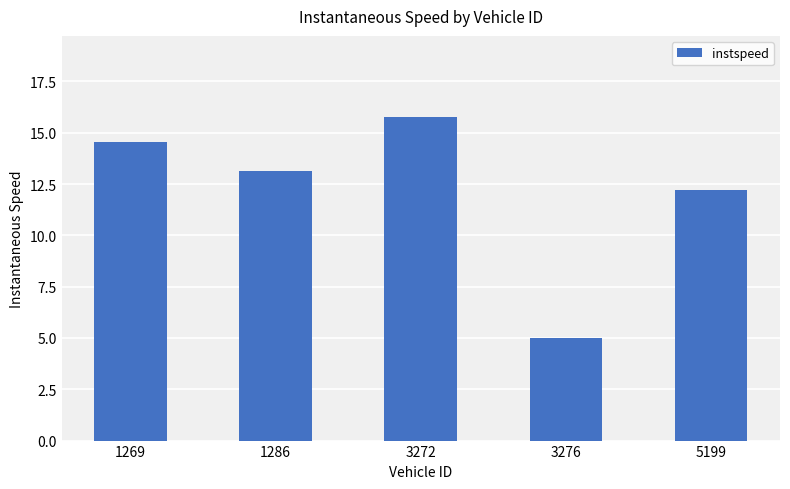

Is it true that the value at 5199 is 12.2?

True